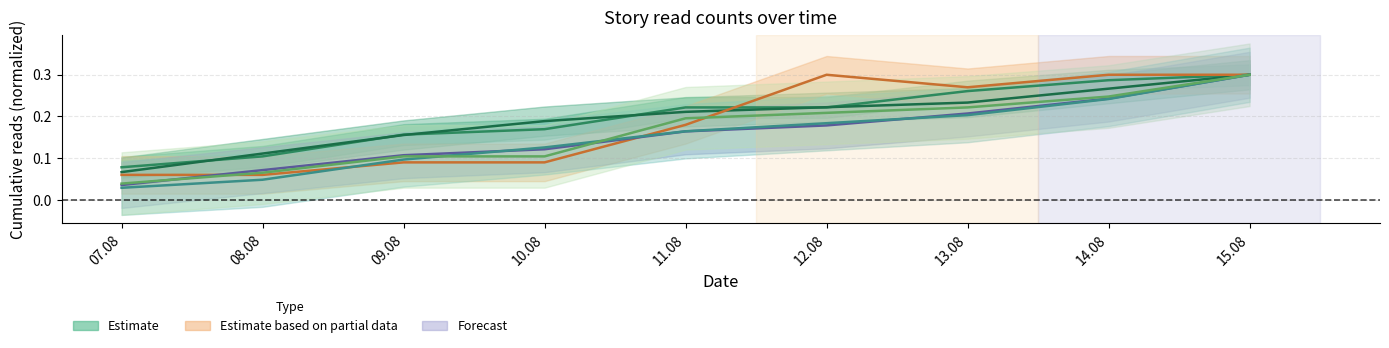

True or false: Часовая пружина and Spe salvi cross at least once.

False